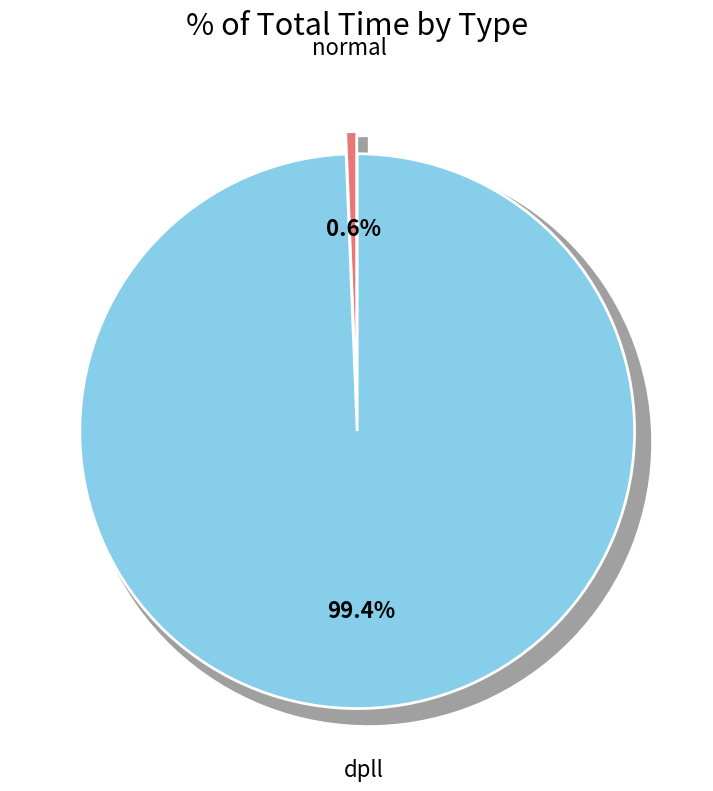

To the nearest percent, what percentage of the pie is normal?

1%